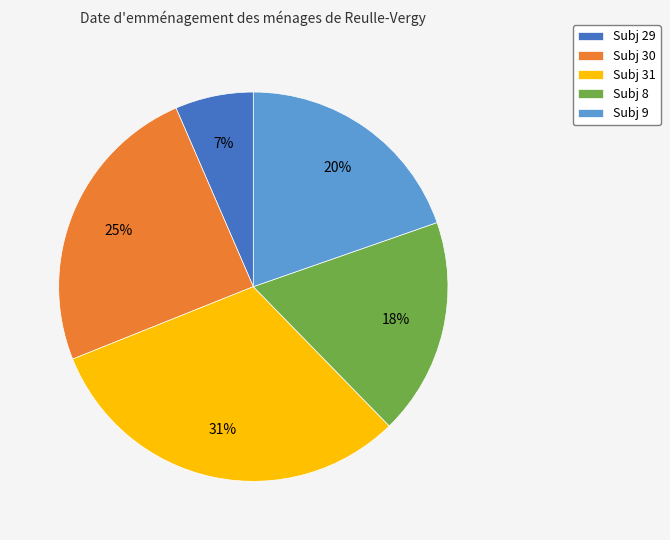

To the nearest percent, what is the average slice percentage?

20%